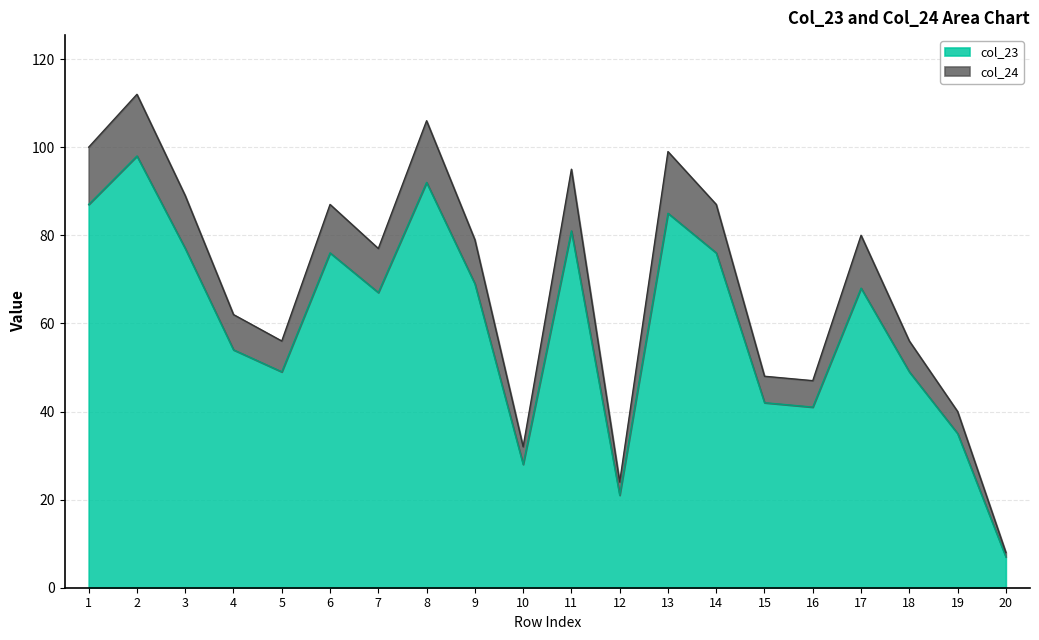

Between 17 and 18, which is larger?

17